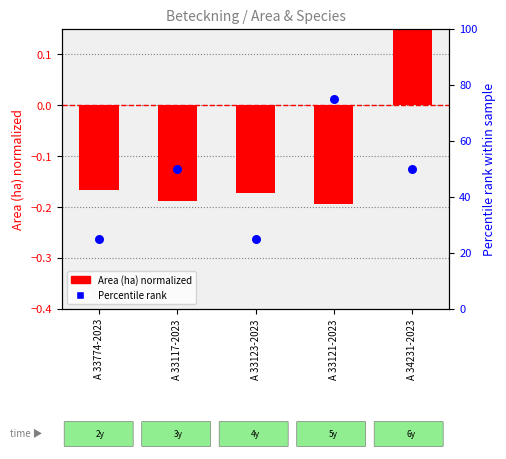

At how many categories does at least one series exceed 48?

3